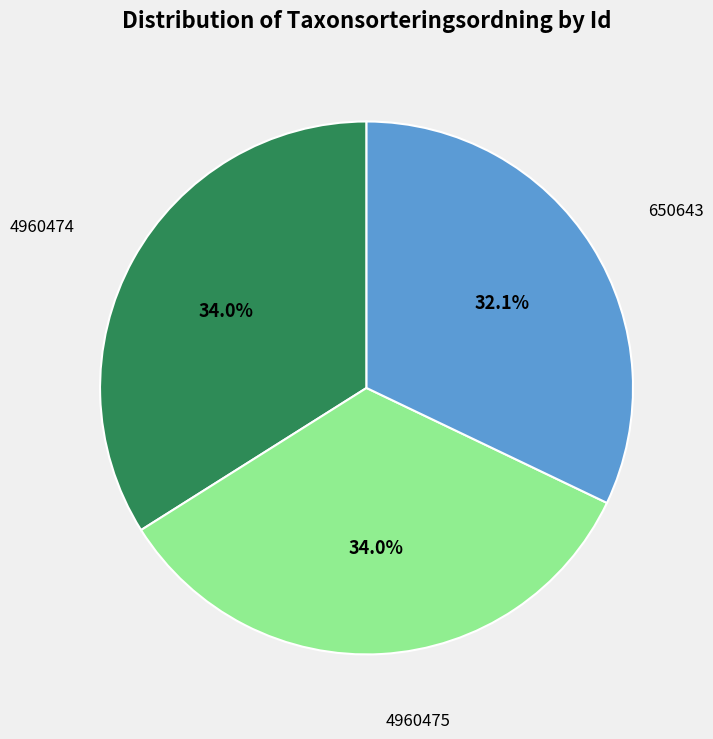

To the nearest percent, what percentage of the pie is 4960475?

34%